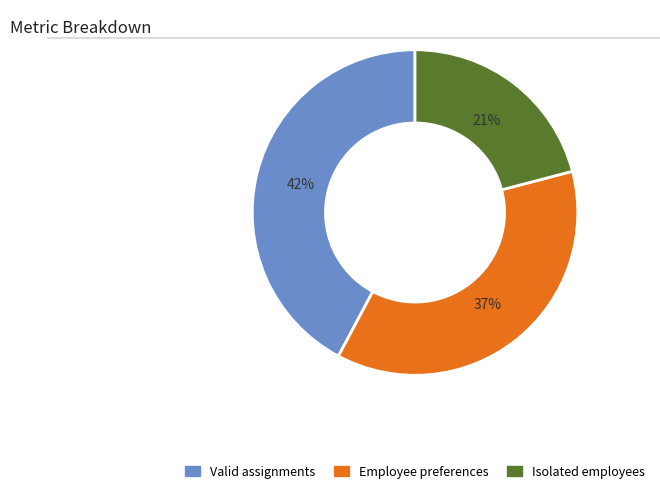

Does Isolated employees account for over 50% of the chart?

No